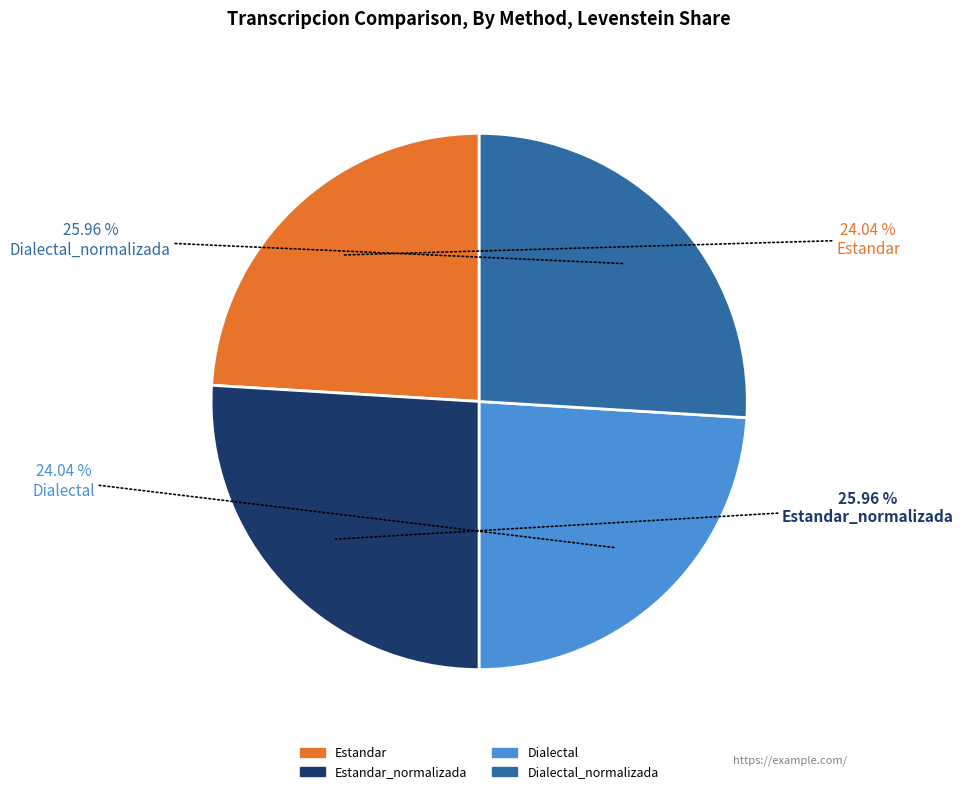

How many segments does this pie chart have?

4